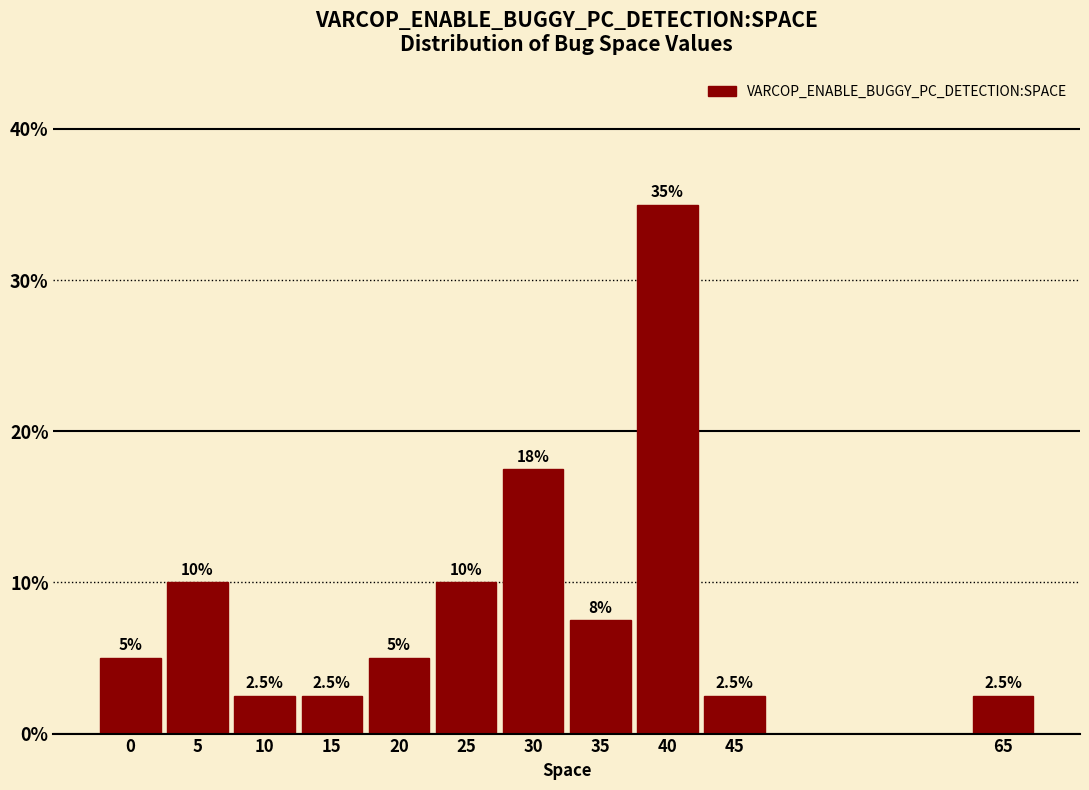

Reading left to right, list all the values displayed in this chart.

0=5.0	5=10.0	10=2.5	15=2.5	20=5.0	25=10.0	30=17.5	35=7.5	40=35.0	45=2.5	65=2.5